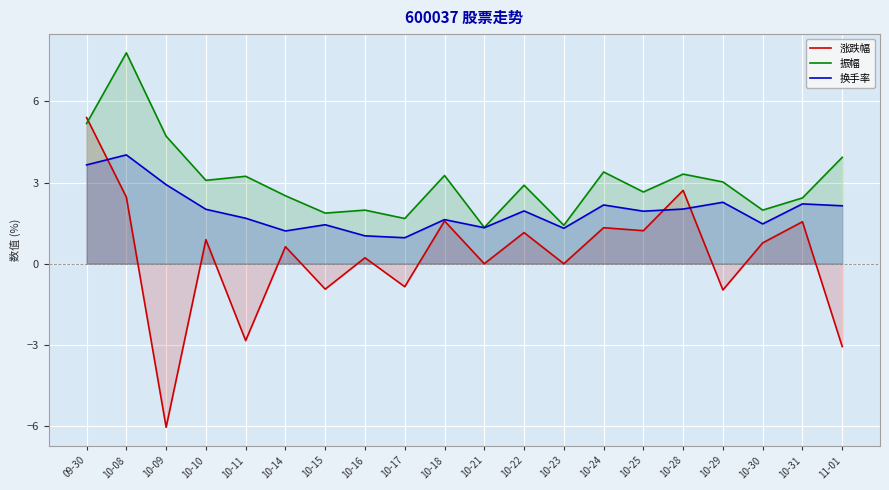

What is the total value across all series at 10-23?

2.7